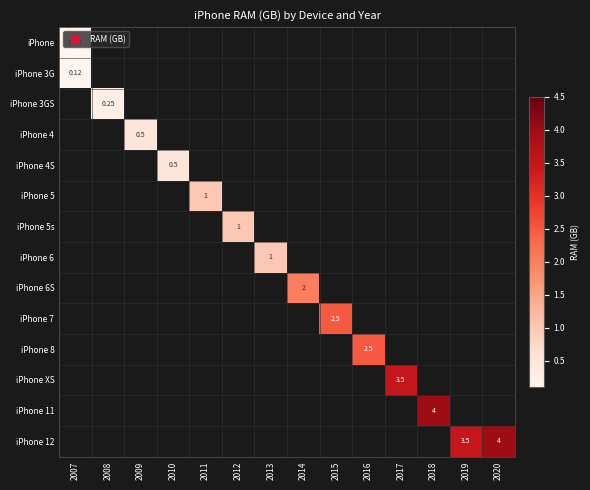

Between 2009 and 2010, which series saw the biggest shift?

iPhone 4